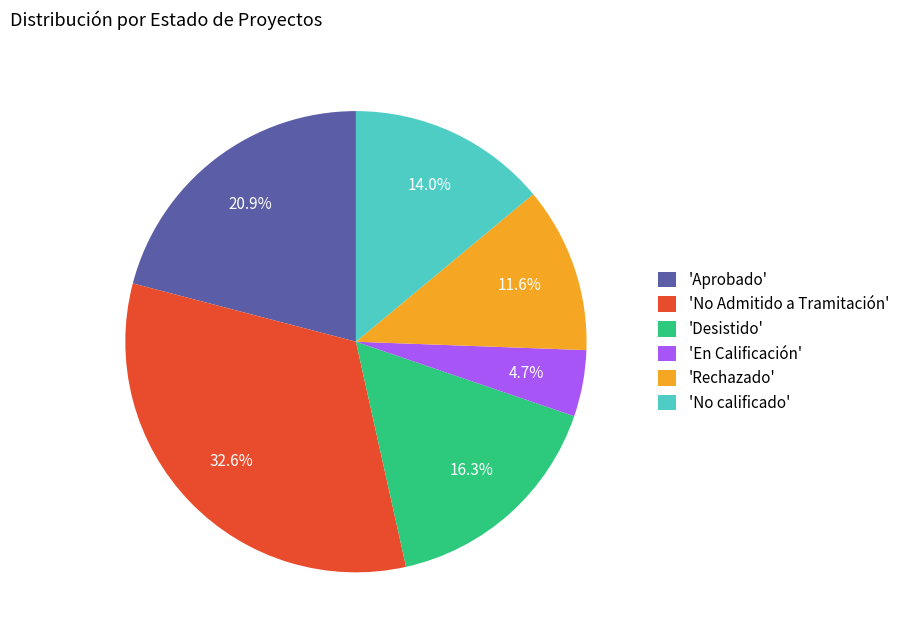

Is there a majority slice in this chart?

No